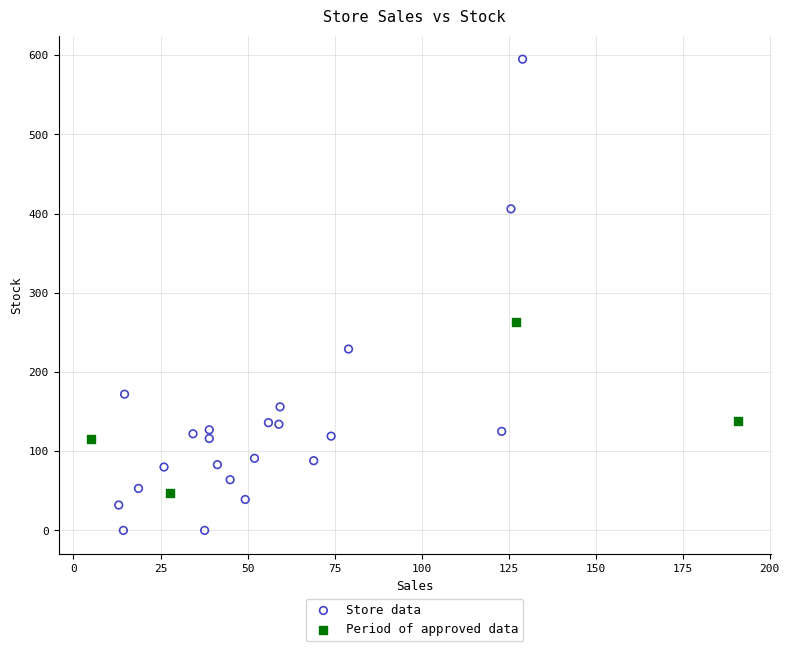

Which series contains the lowest Y value?

Store data